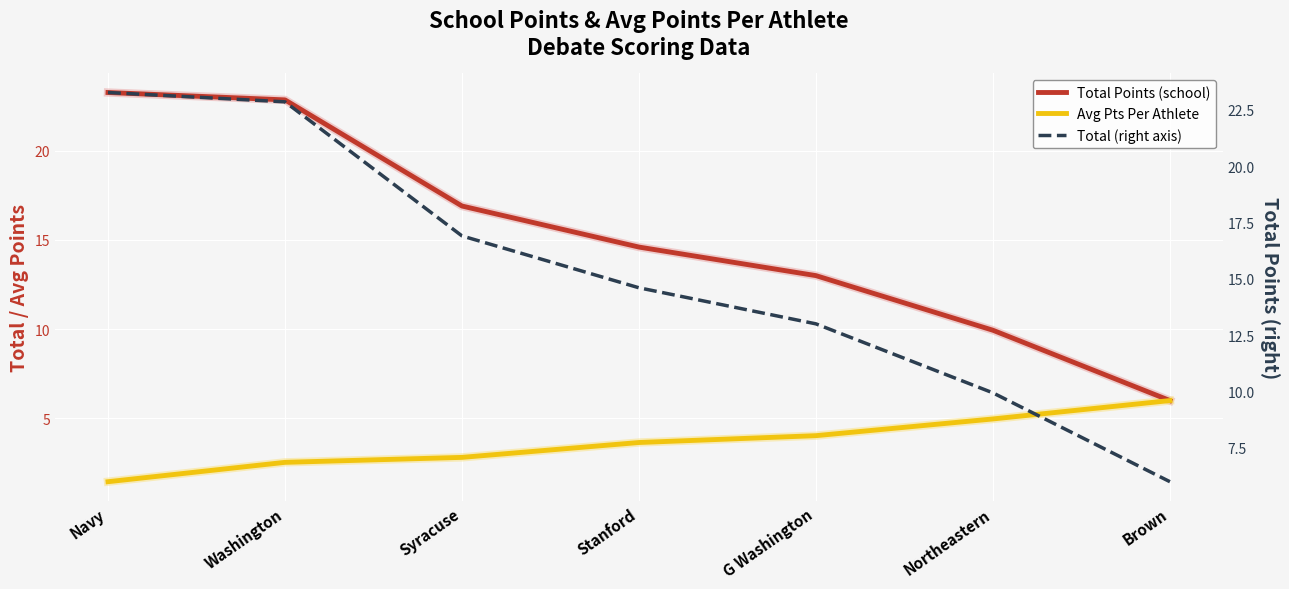

At which label is Total (right axis) closest to 14?

Stanford